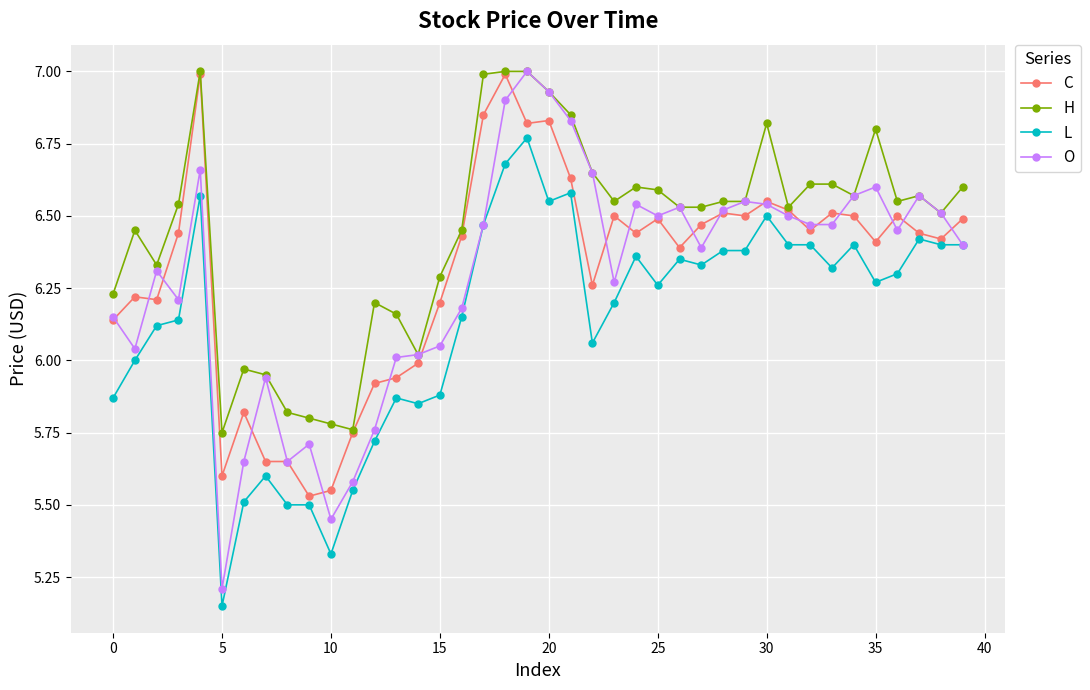

What is the highest value of the O series?

7.0